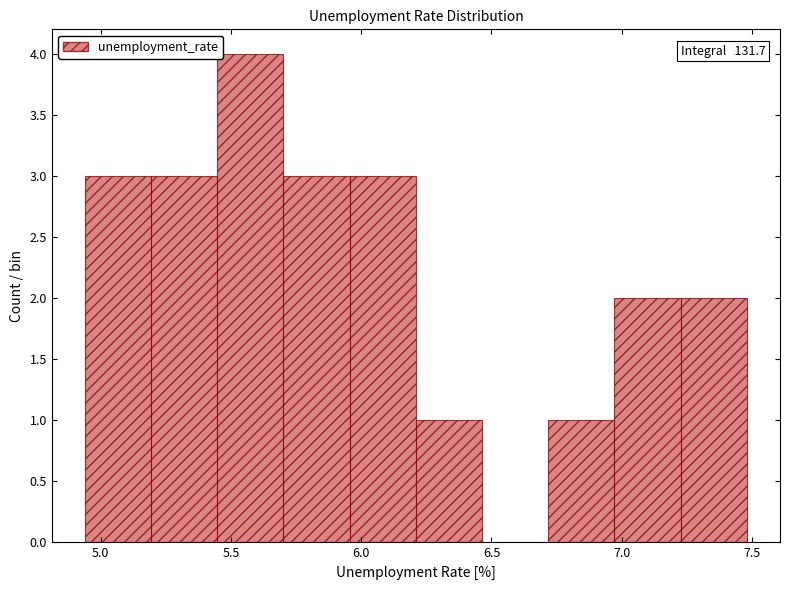

Which range on the x-axis has the tallest bar?

5.45 to 5.70